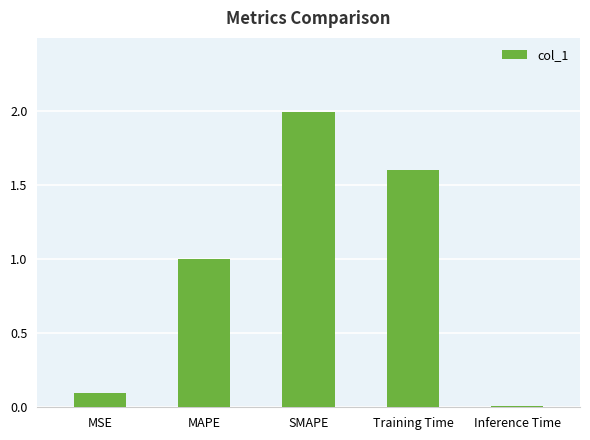

Which label corresponds to the smallest value in the chart?

Inference Time